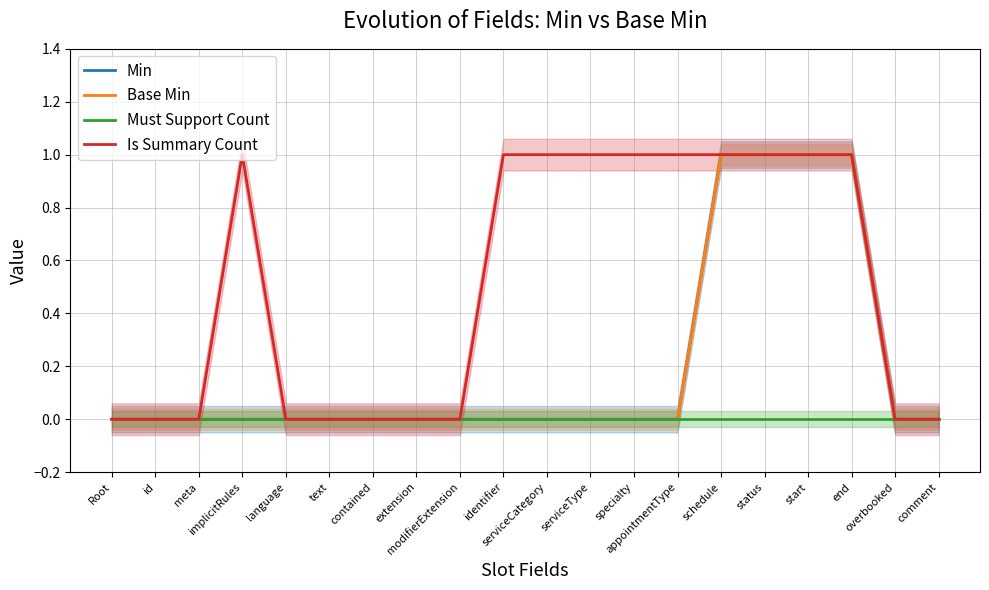

How many data points does each series have?

20